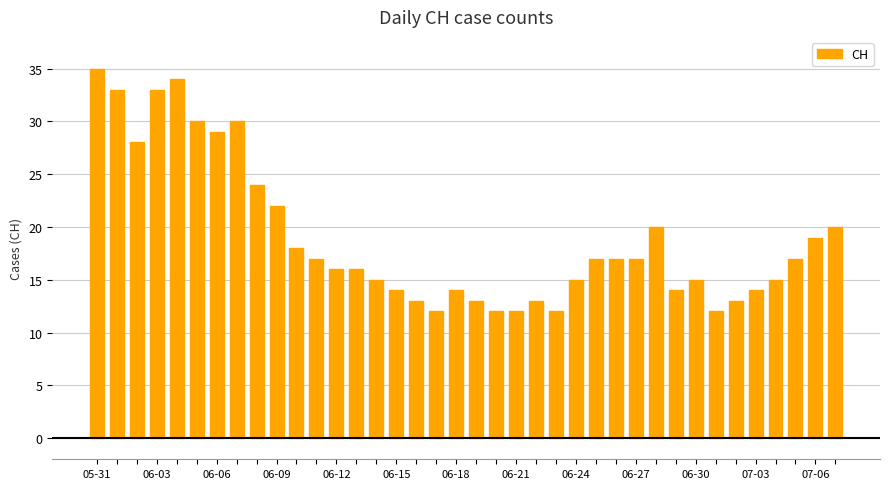

What is the value of the 9th bar from the left?

24